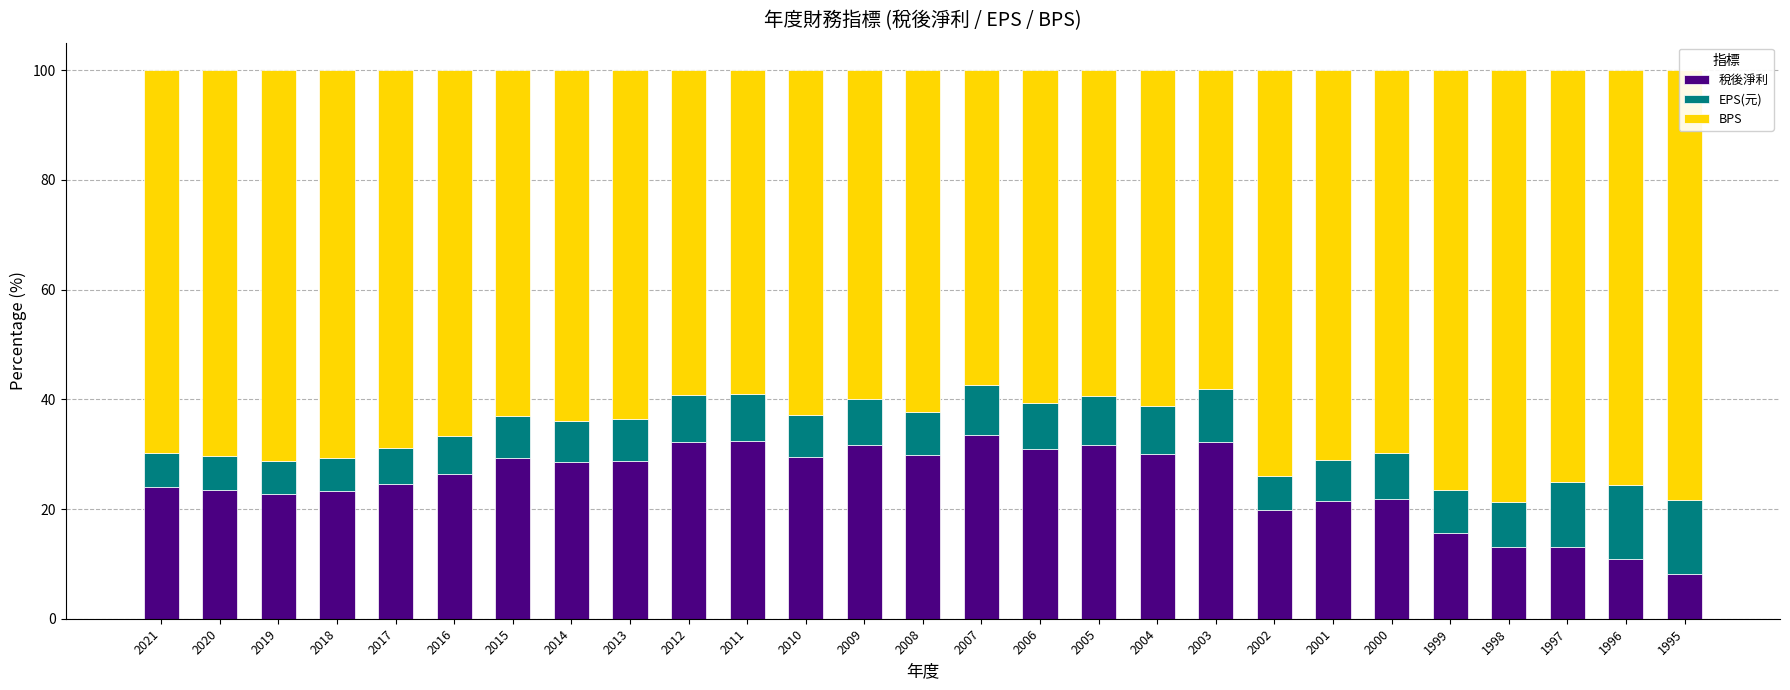

What is the lowest value of the 稅後淨利 series?

8.2